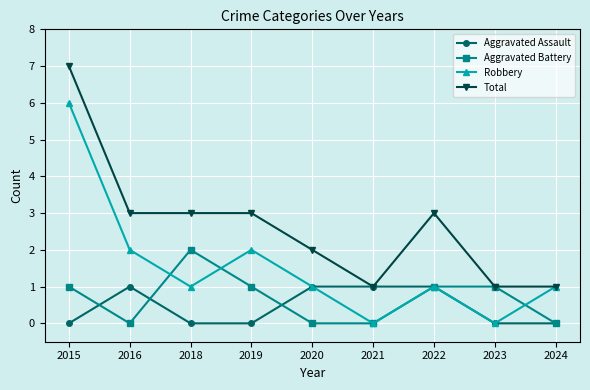

Does the chart display data point markers on the line(s)?

Yes